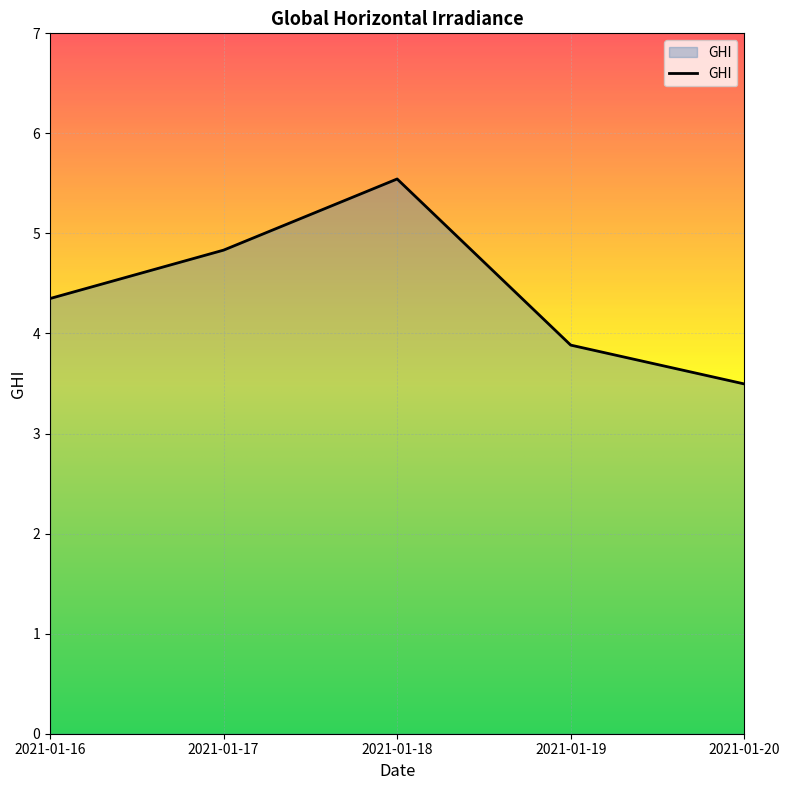

List the labels in order of value, smallest first.

2021-01-20, 2021-01-19, 2021-01-16, 2021-01-17, 2021-01-18